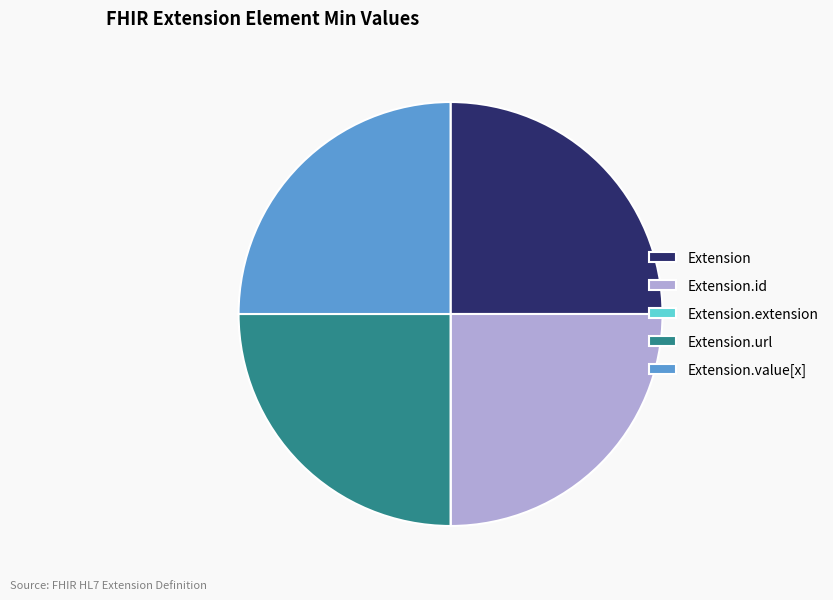

Does Extension.id represent more than half of the total?

No